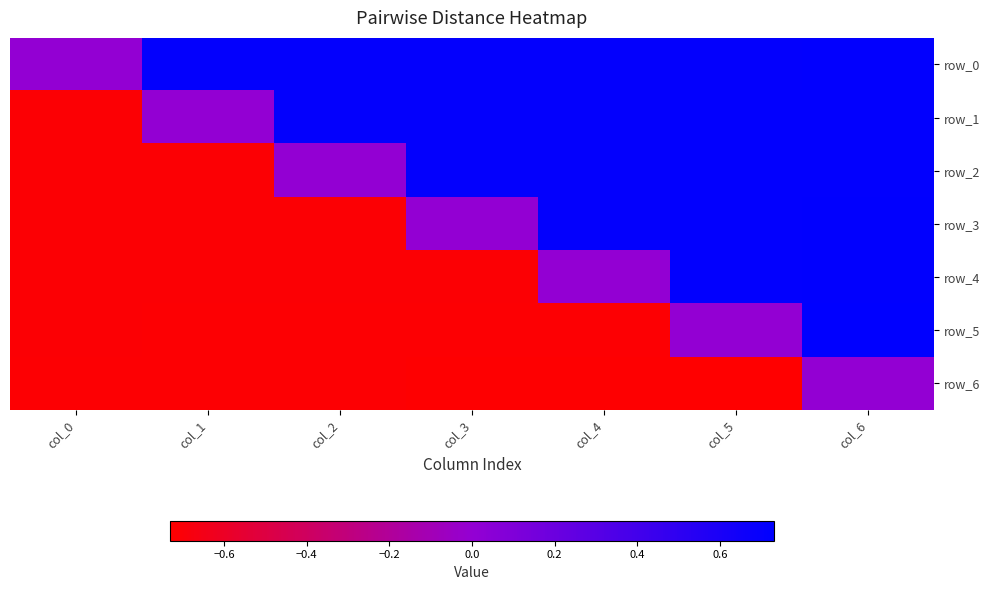

What is the difference between the row_2 values at col_3 and col_0?

1.4